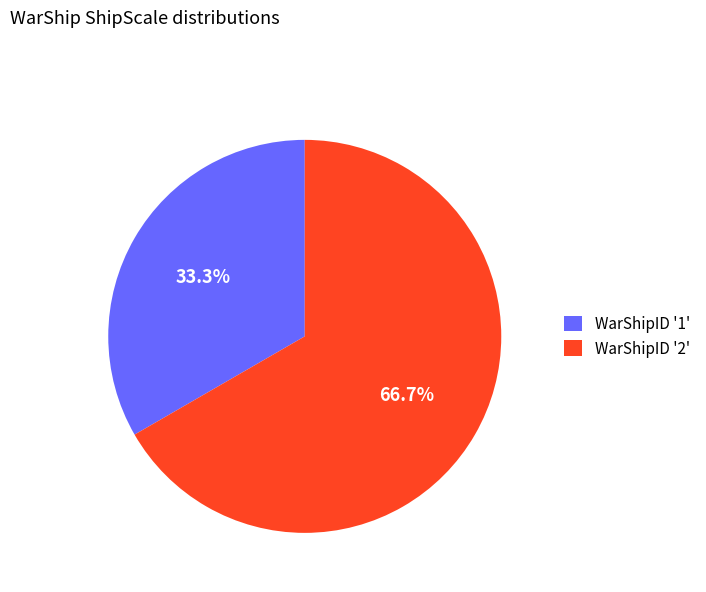

Combined, do WarShipID '2' and WarShipID '1' account for over 50%?

Yes